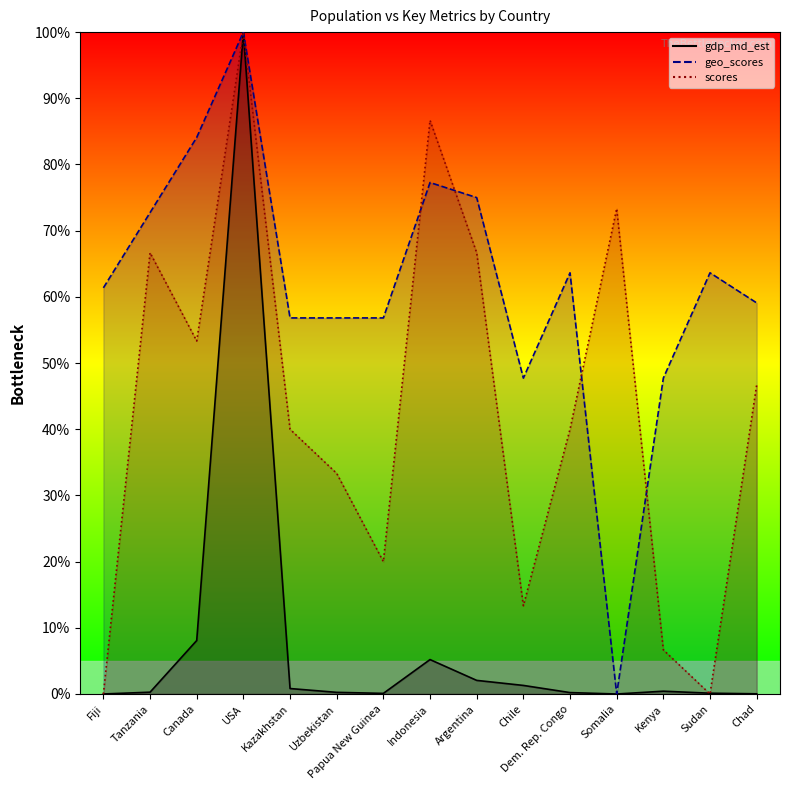

Which series ends up on top after the final intersection of scores and geo_scores?

geo_scores